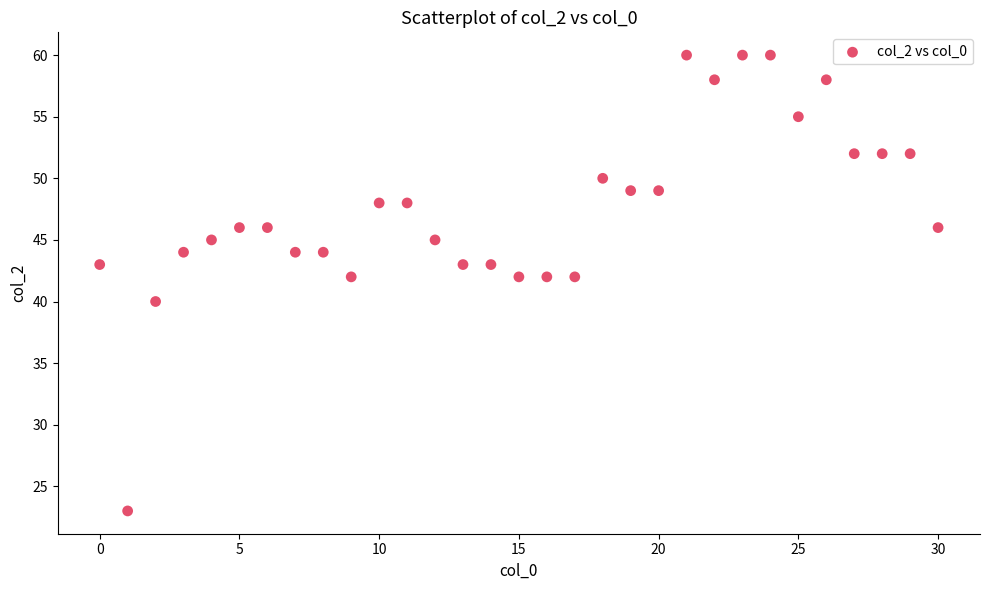

What is the range of Y values (max minus min)?

37